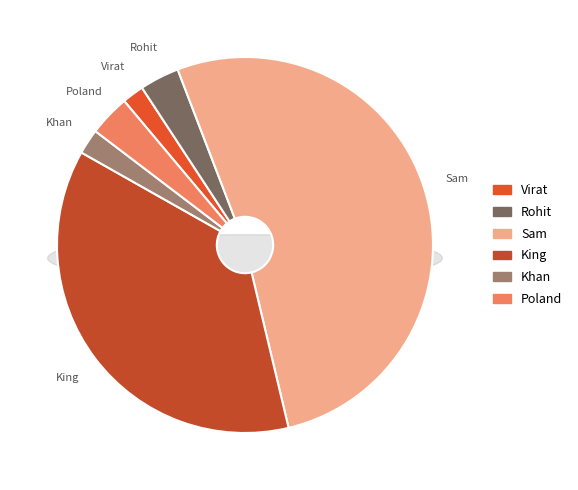

Which slice is the smallest?

Virat